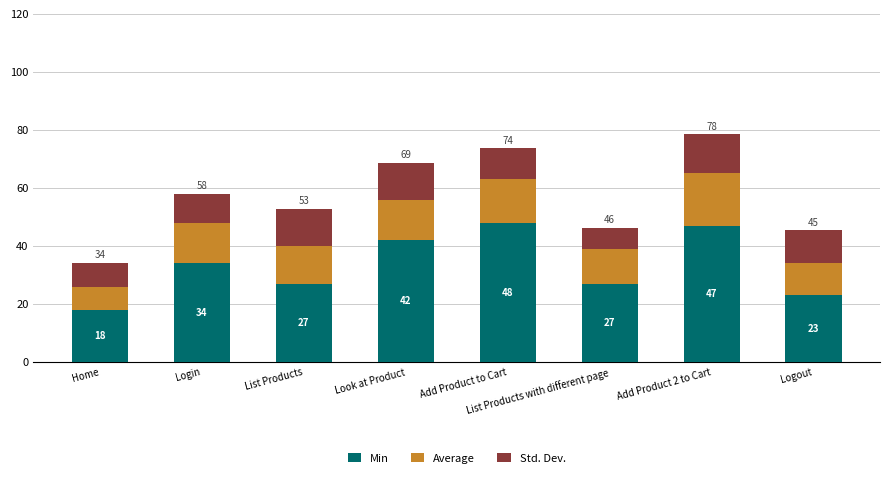

At which category is the sum across all series the highest?

Add Product 2 to Cart